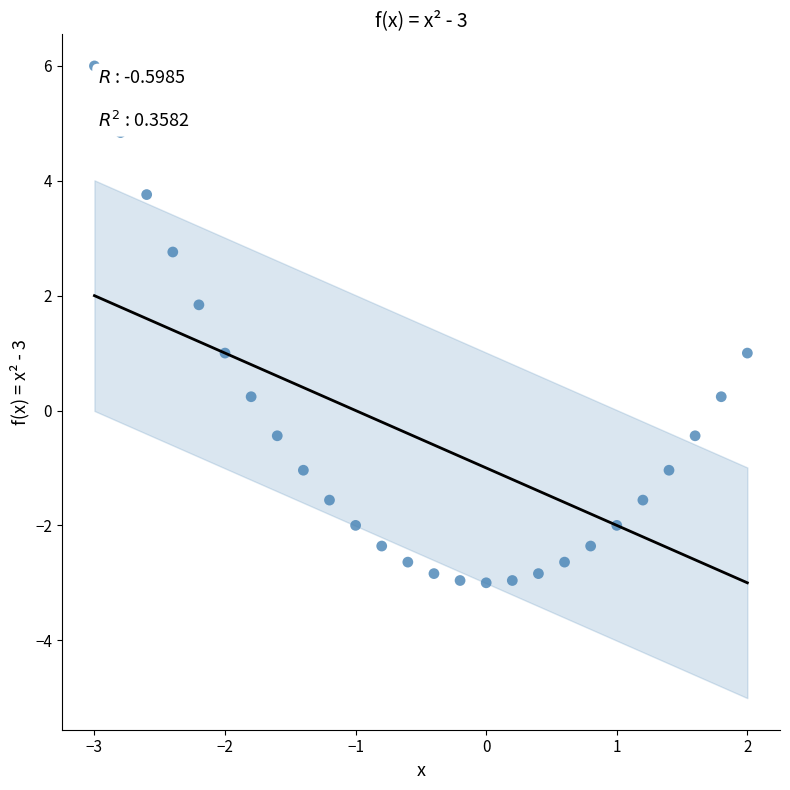

What is the range of X values (max minus min)?

5.0